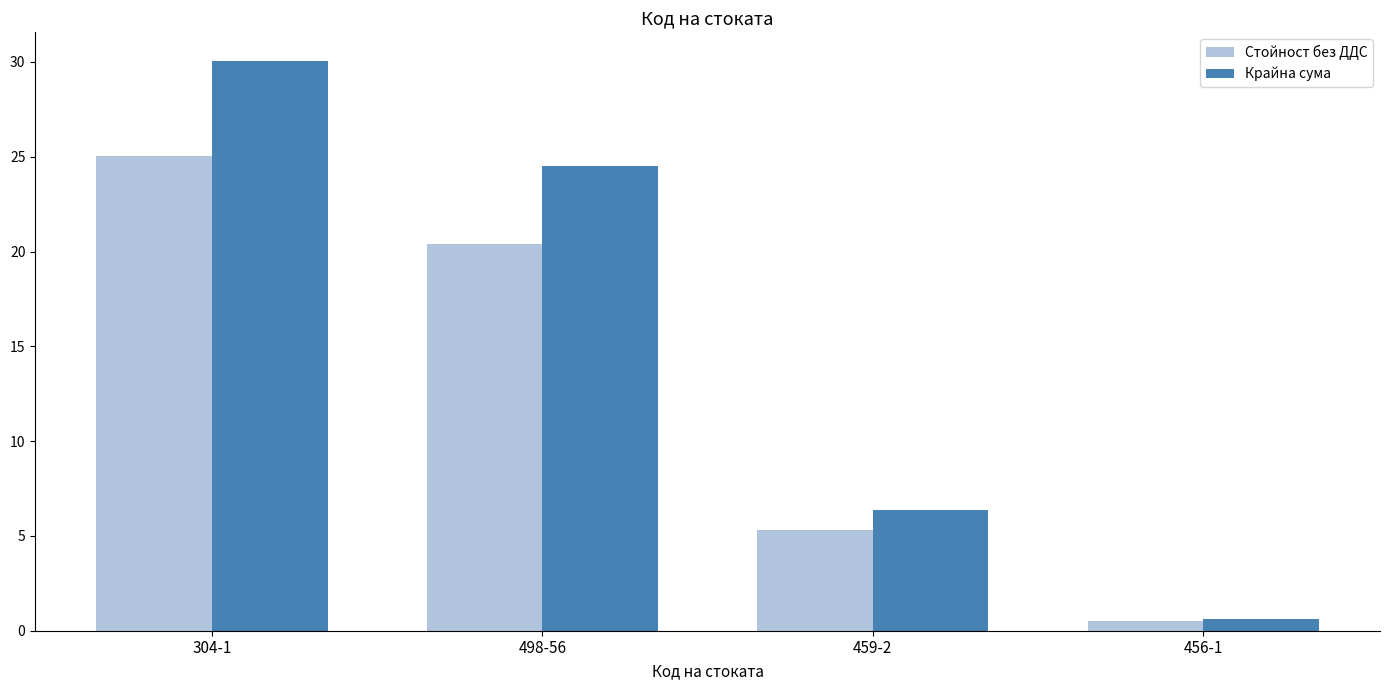

What is the difference between the Крайна сума values at 459-2 and 304-1?

23.7